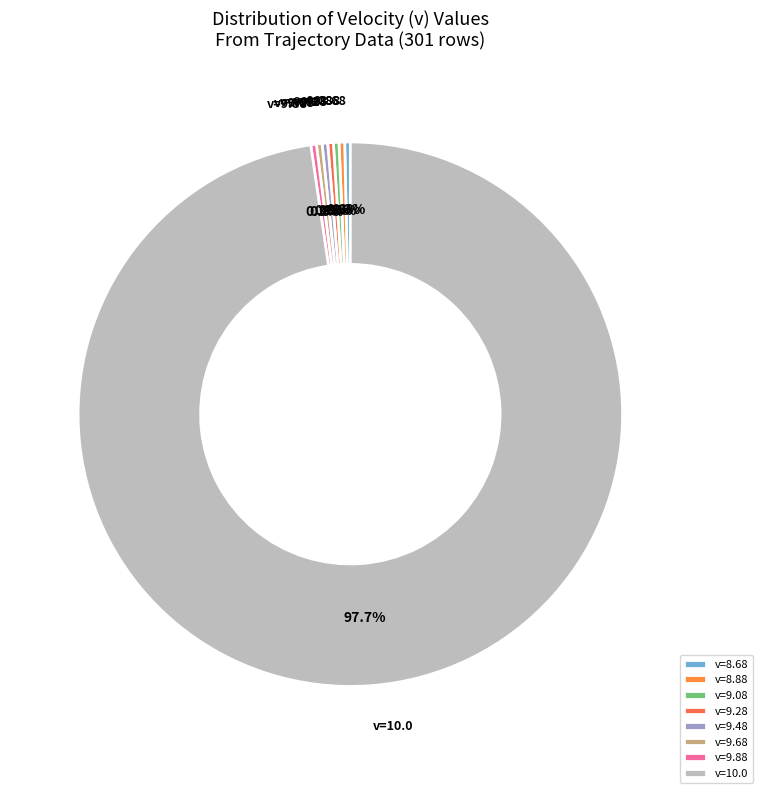

Which category has the biggest portion of the pie?

v=10.0